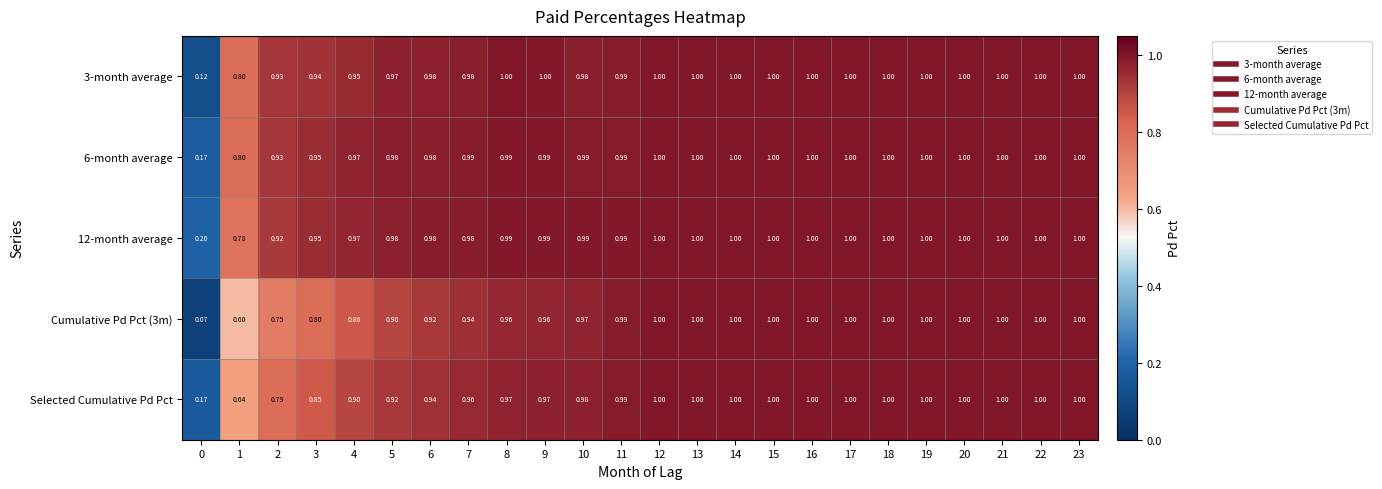

Which series has the widest spread of values?

Cumulative Pd Pct (3m)